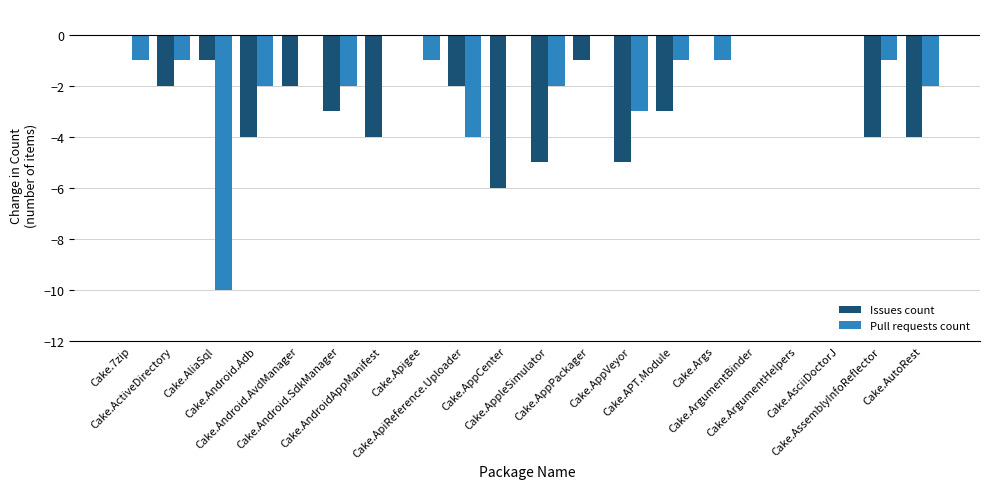

Count the number of categories in the chart.

20